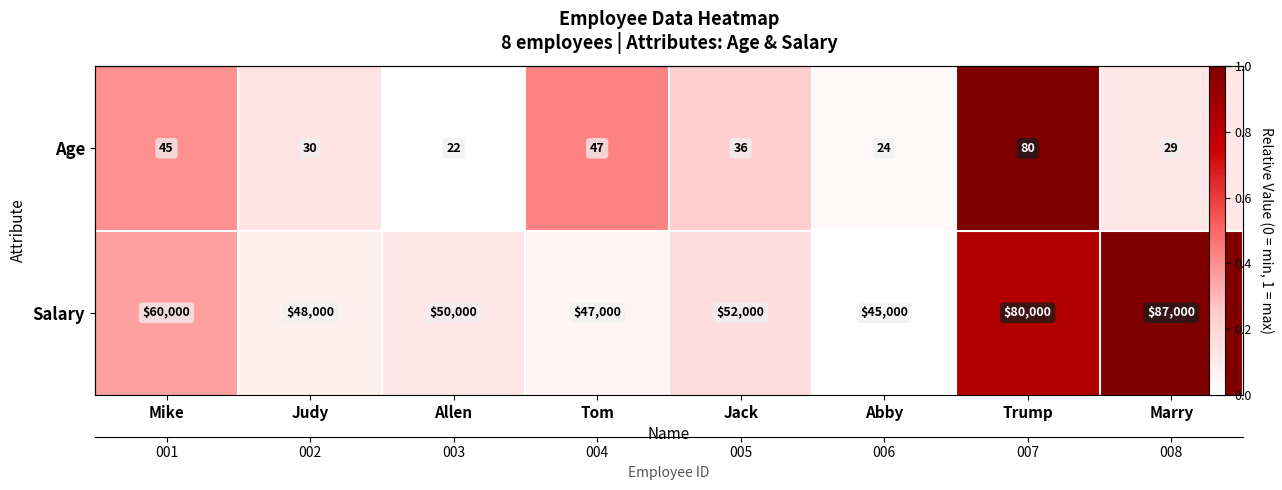

List the series in order of their overall mean, highest first.

Salary, Age